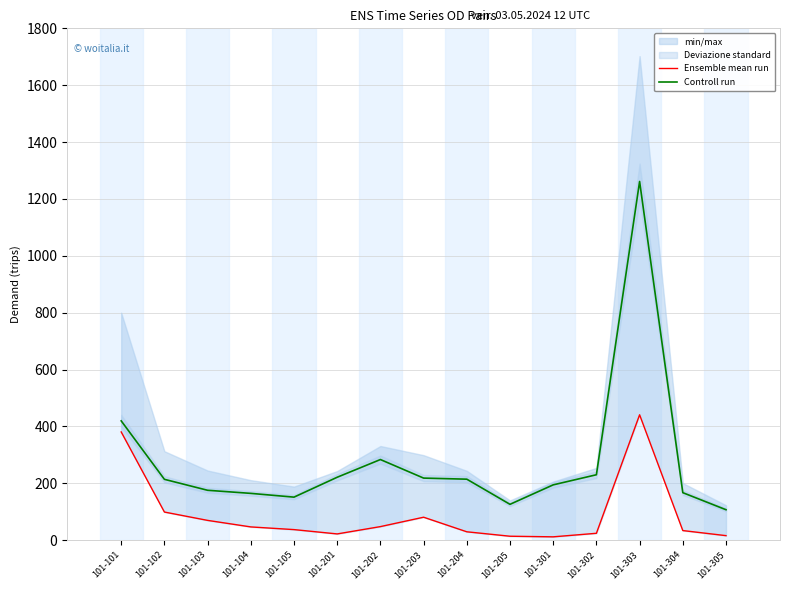

Which series changed the most between 101-101 and 101-304?

Ensemble mean run